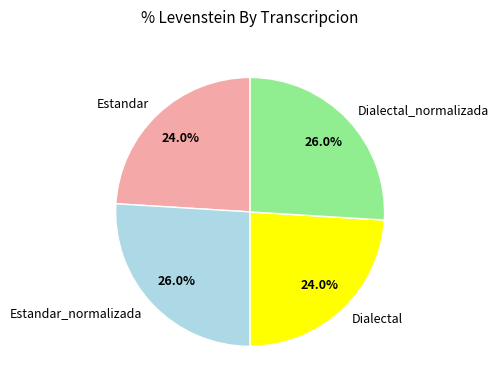

Is it true that Dialectal_normalizada is 26% of the pie?

True